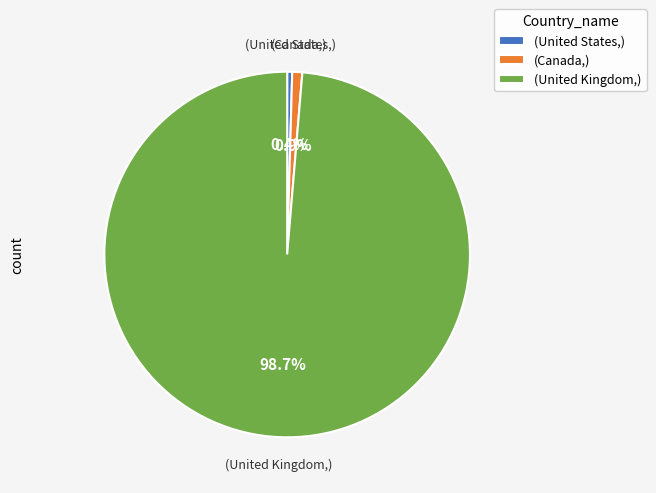

How many segments does this pie chart have?

3